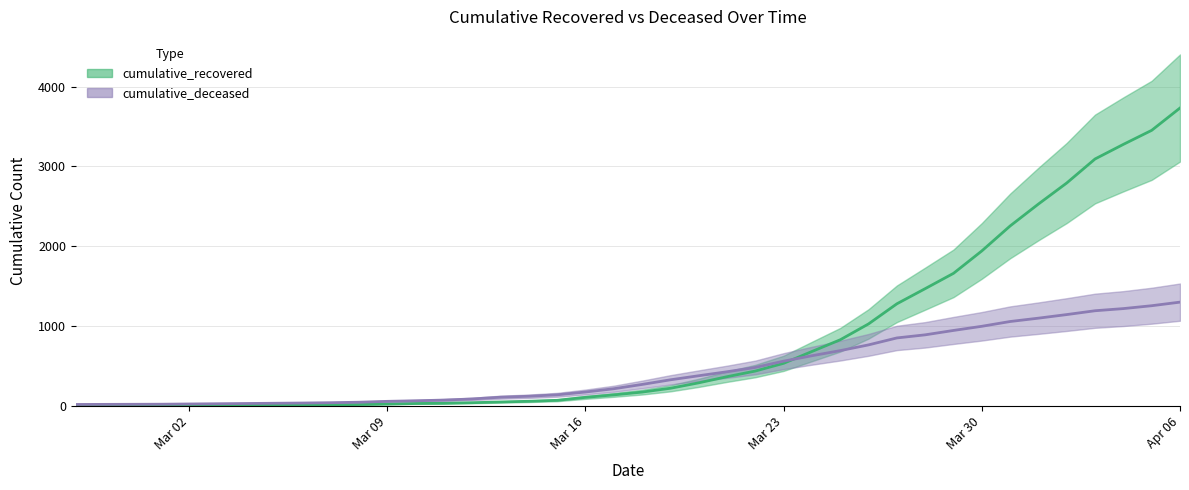

Between which two adjacent categories do cumulative_deceased and cumulative_recovered first intersect?

2020-03-23 and 2020-03-24